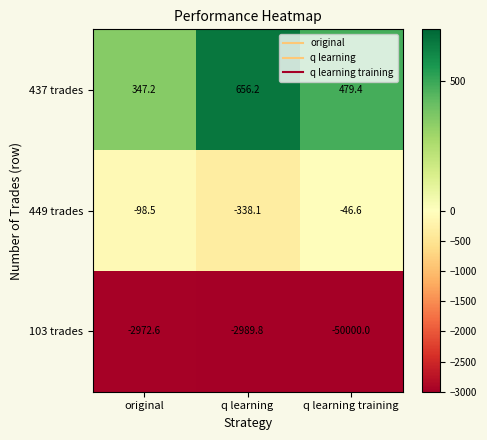

What is the average value of the 103 trades series?

-18654.1